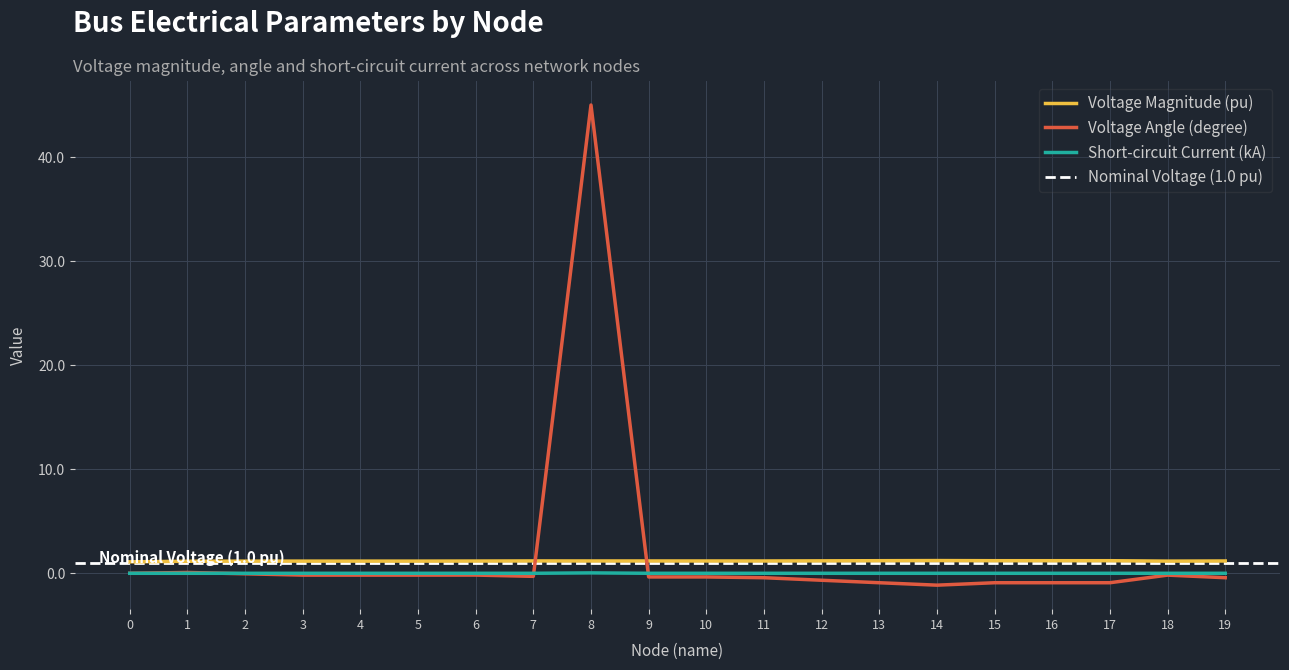

Between 14 and 2, which is larger?

14